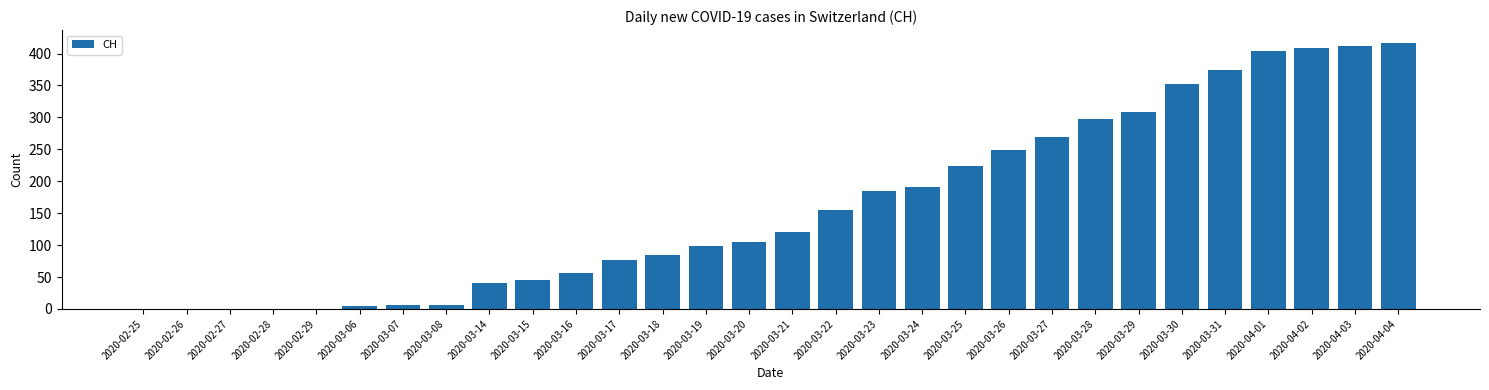

Is it true that the value at 2020-03-25 is 224?

True